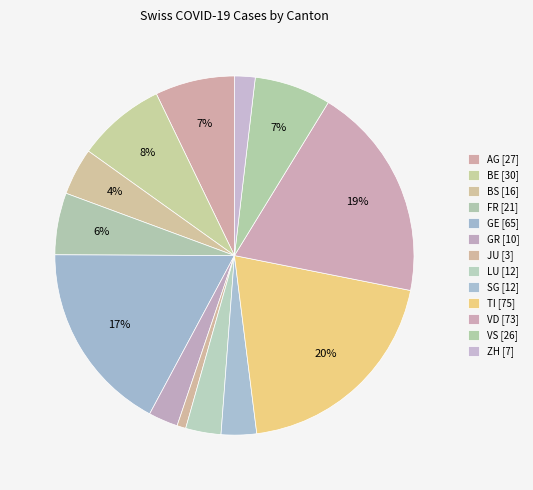

How much of the chart is everything except FR?

94.4%